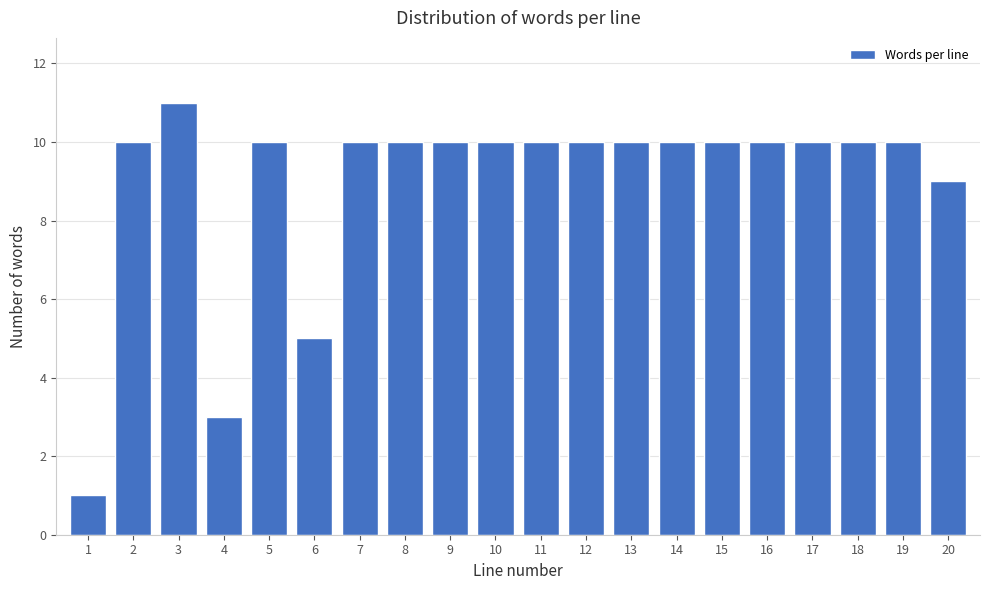

Reading left to right, transcribe all the data shown in this chart.

1=1	2=10	3=11	4=3	5=10	6=5	7=10	8=10	9=10	10=10	11=10	12=10	13=10	14=10	15=10	16=10	17=10	18=10	19=10	20=9